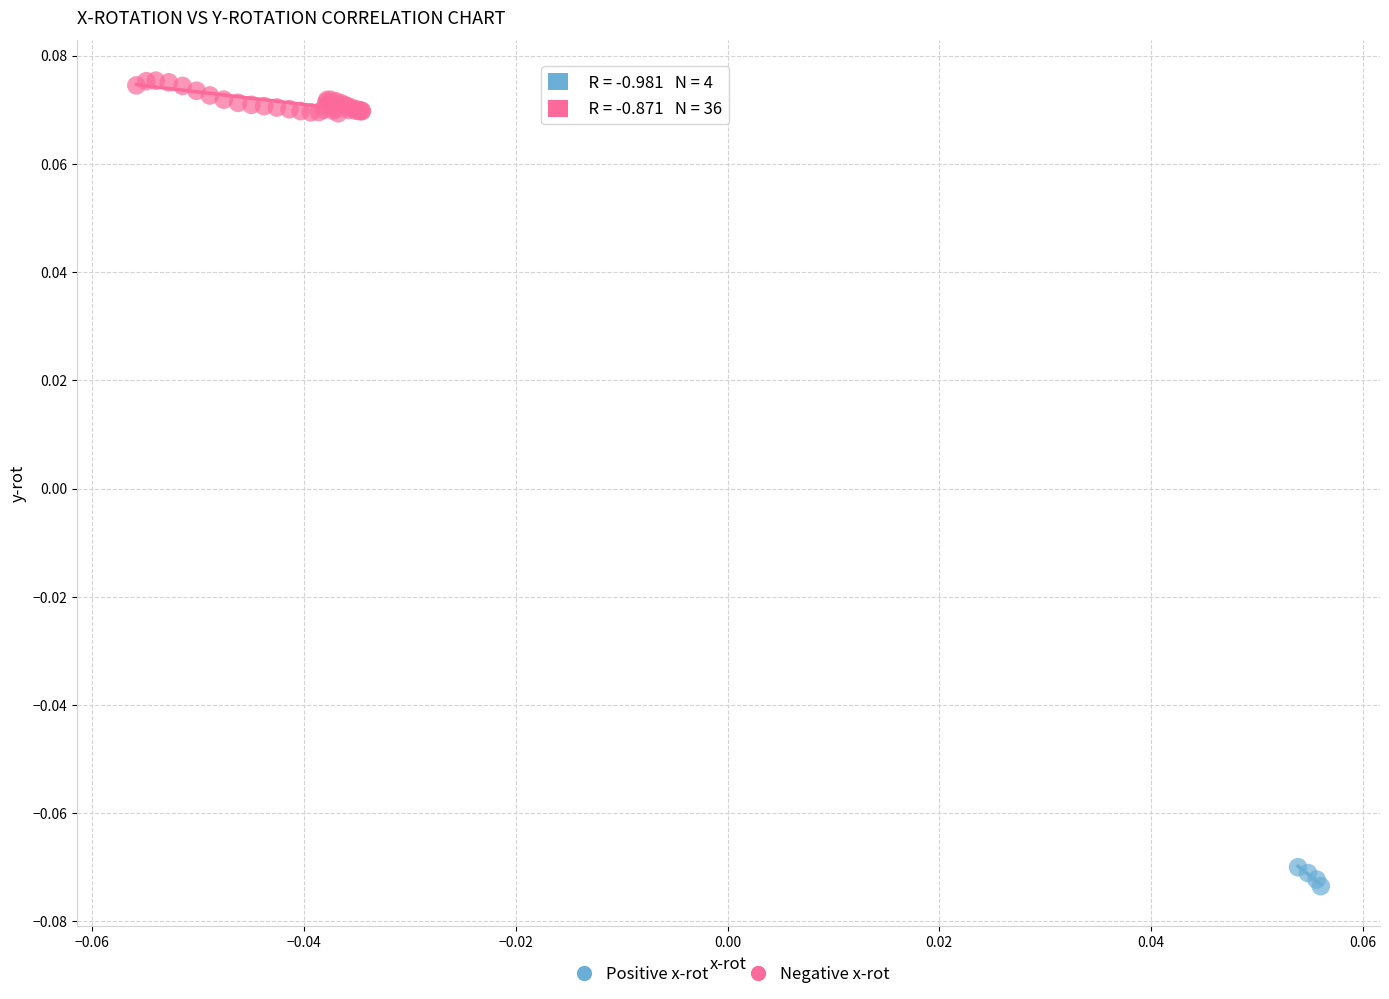

Which series has the widest spread of Y values?

Negative x-rot